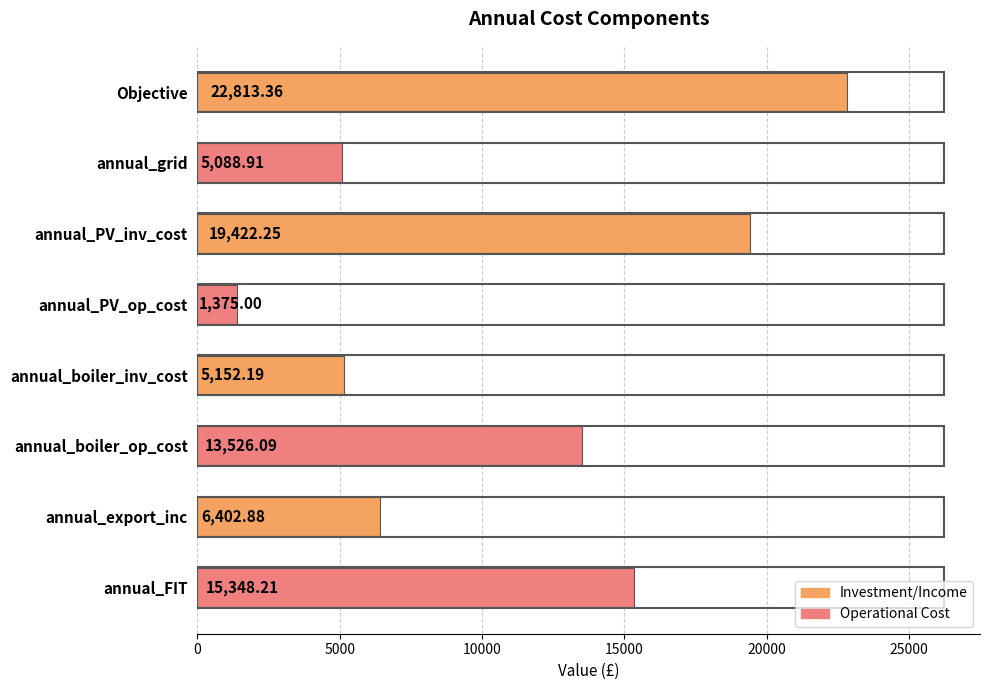

Rank the categories by value from highest to lowest.

Objective, annual_PV_inv_cost, annual_FIT, annual_boiler_op_cost, annual_export_inc, annual_boiler_inv_cost, annual_grid, annual_PV_op_cost